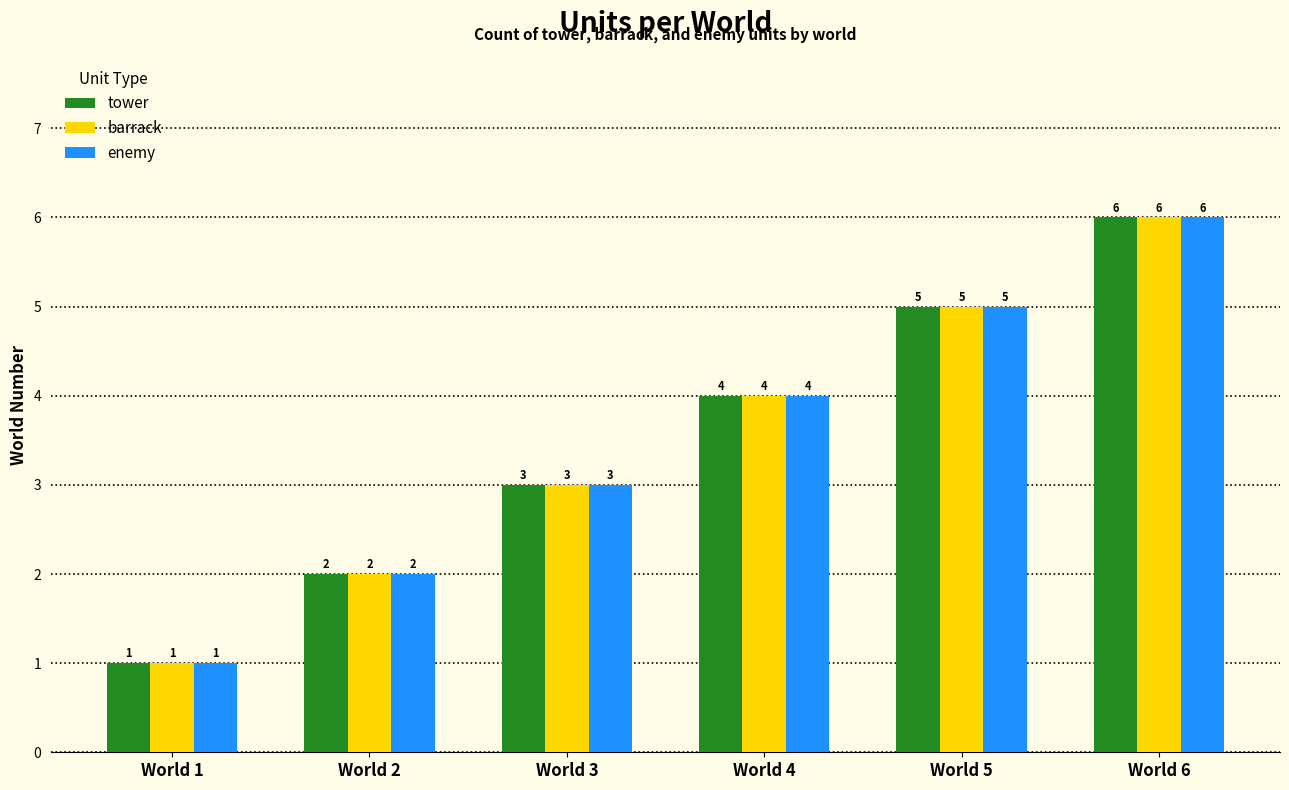

Does the chart contain any negative values?

No